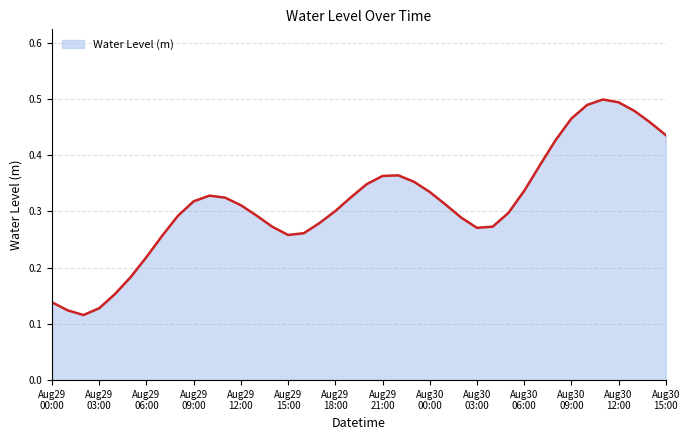

What is the sum of all values?

12.6